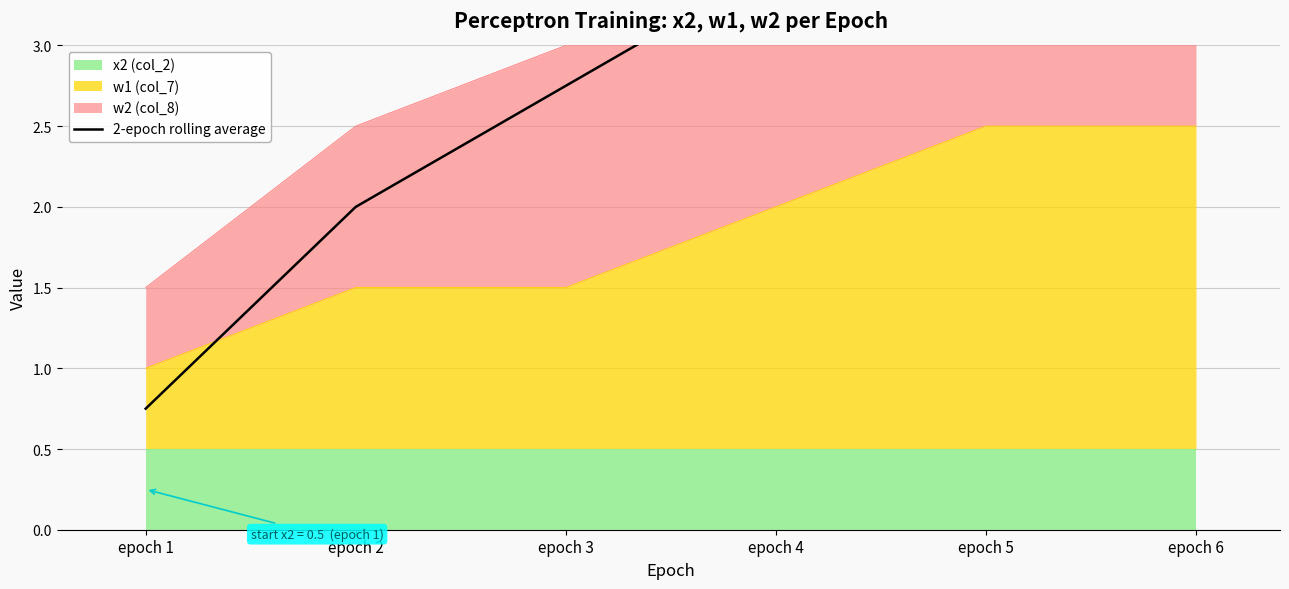

How many data points are above 3?

3